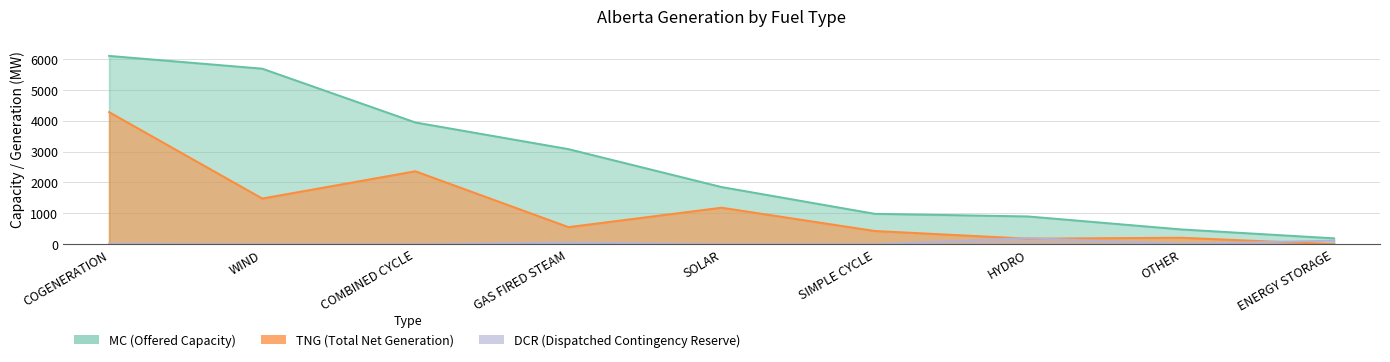

List the labels in order of MC (Offered Capacity) value, largest first.

COGENERATION, WIND, COMBINED CYCLE, GAS FIRED STEAM, SOLAR, SIMPLE CYCLE, HYDRO, OTHER, ENERGY STORAGE